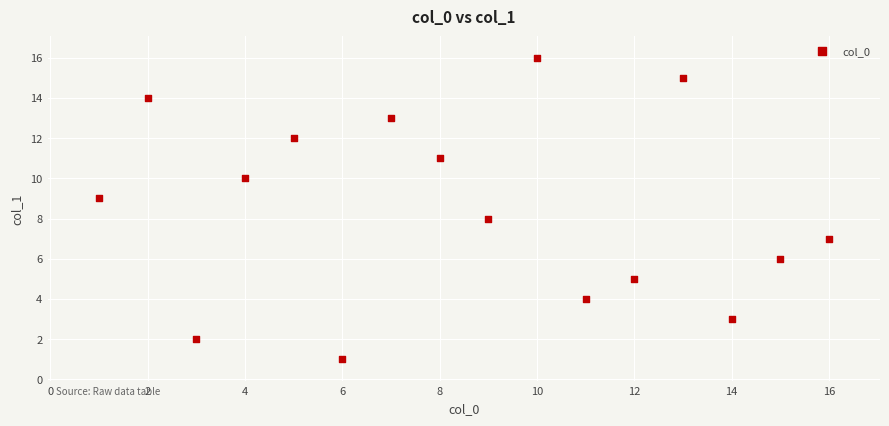

What is the range of X values (max minus min)?

15